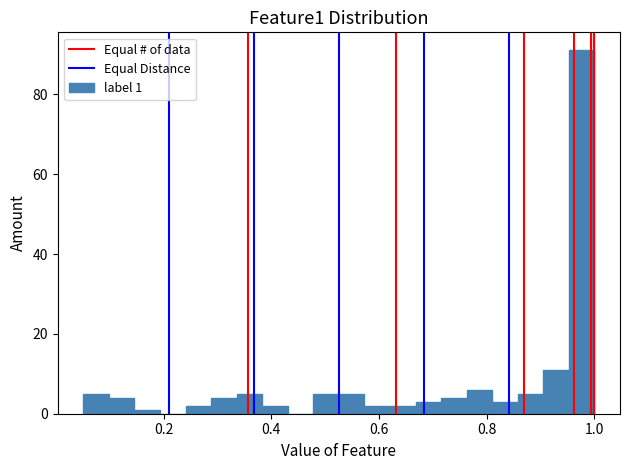

Around what value on the x-axis is the tallest bar? Give the approximate position of its centre, as read against the axis.

0.98